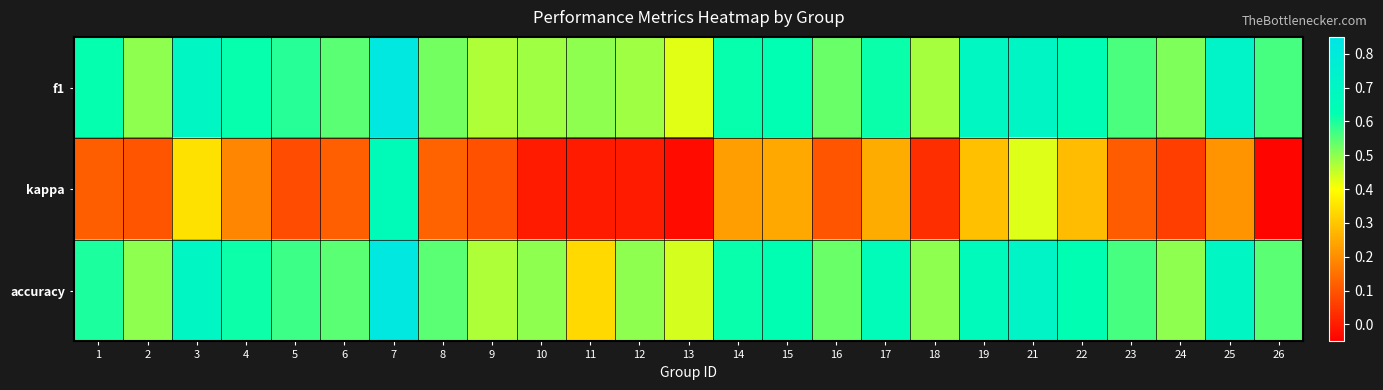

Which series has the widest spread of values?

kappa